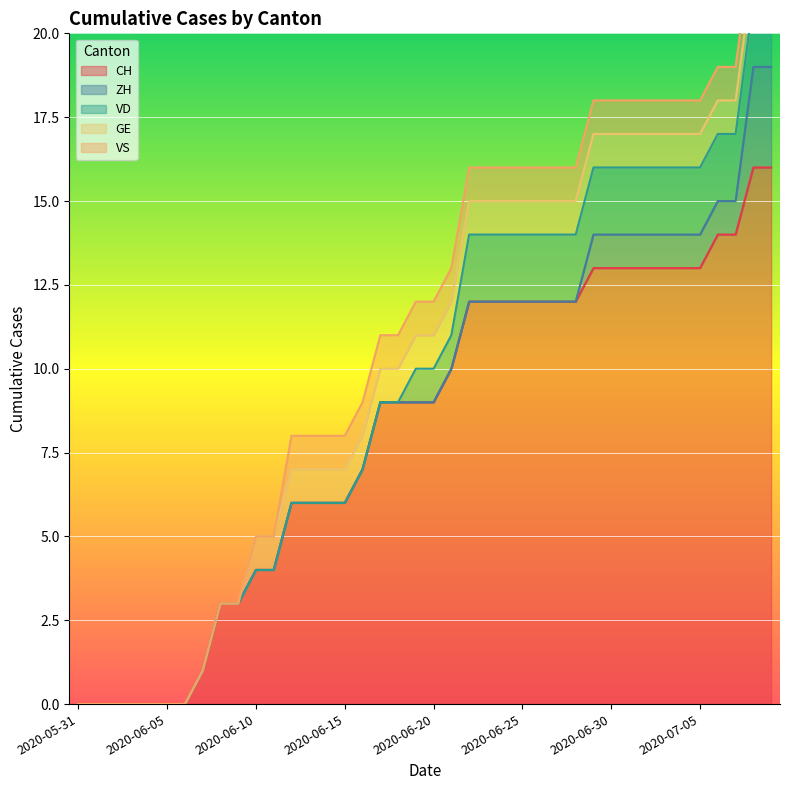

How many GE values are between 1 and 2?

30